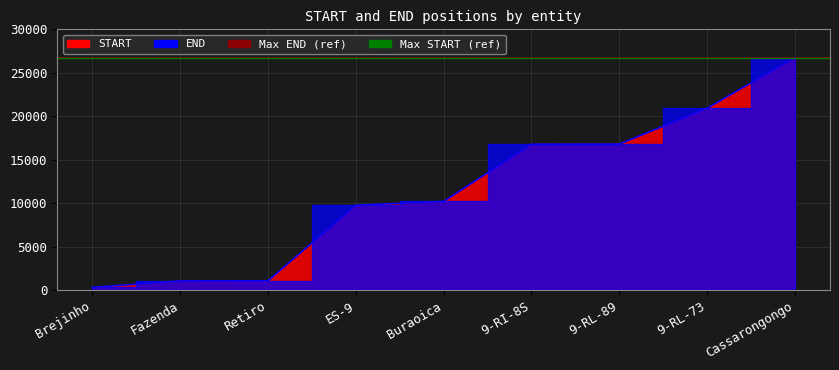

Does the chart have visible grid lines?

Yes